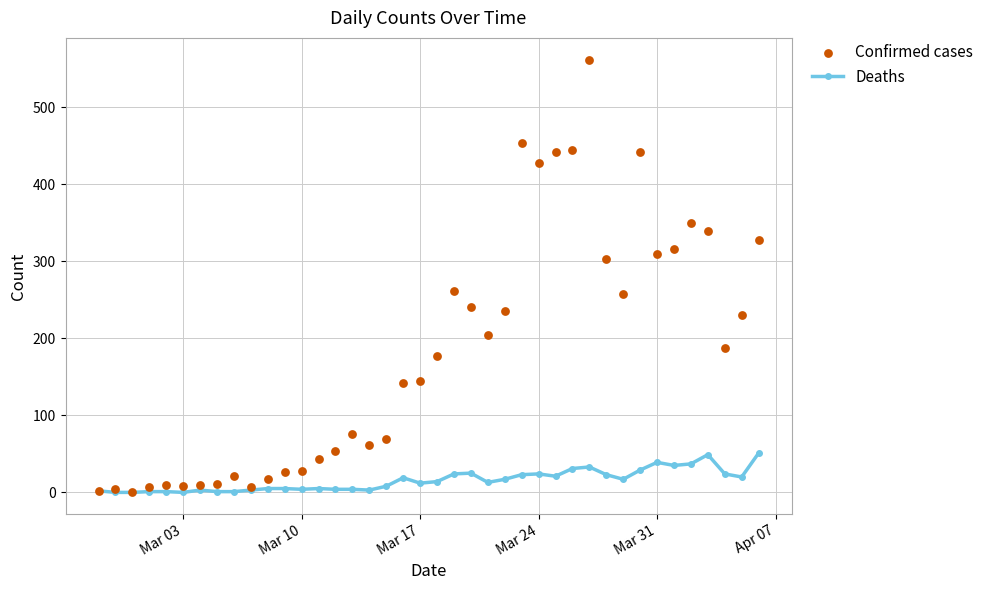

Which series has the widest spread of Y values?

Confirmed cases